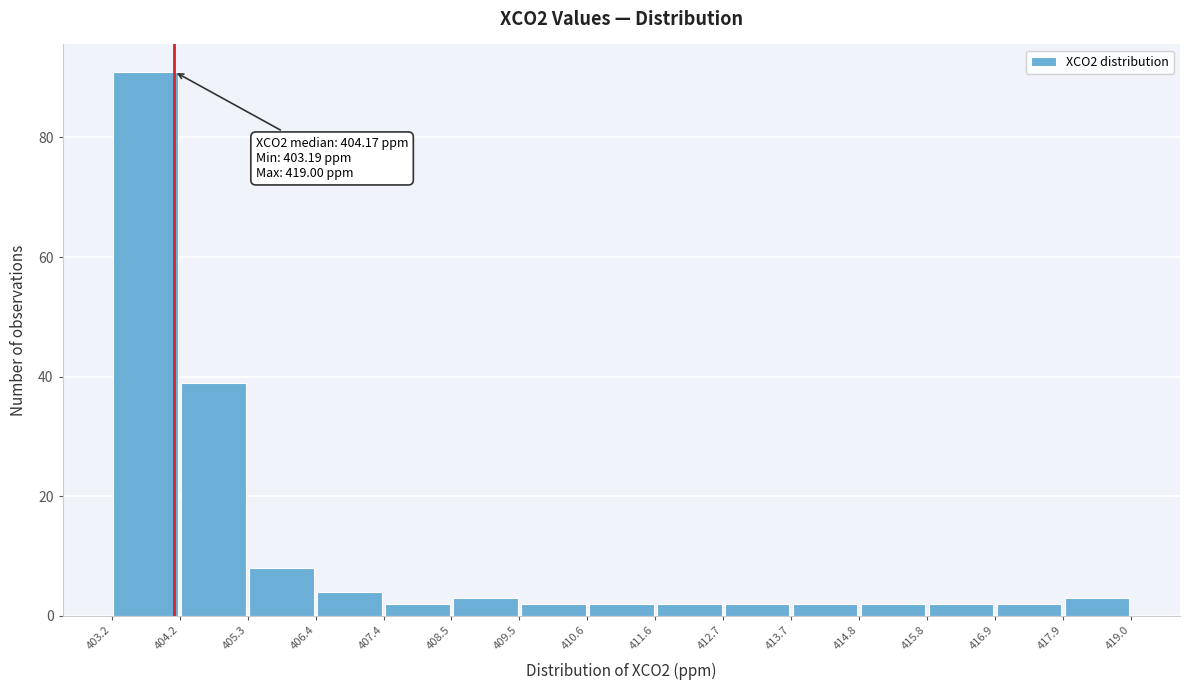

Which range on the x-axis has the tallest bar?

403.2 to 404.2